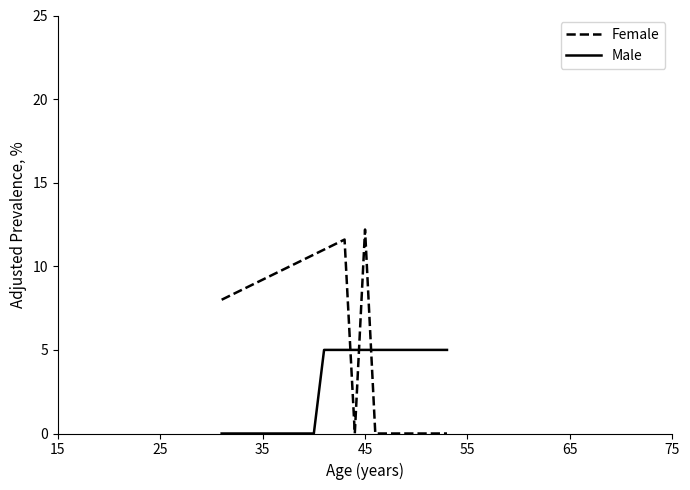

Which series has the largest total across all categories?

Female